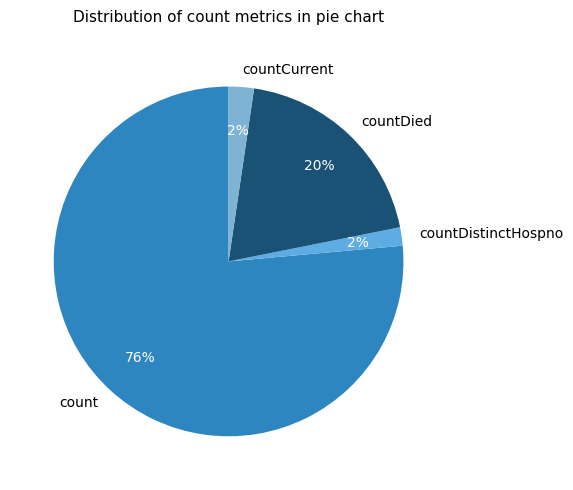

Do countDied and count together represent more than half of the pie?

Yes